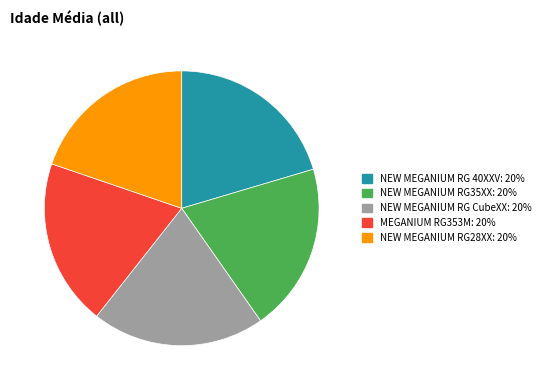

Approximately how many times larger is the value at NEW MEGANIUM RG CubeXX compared to MEGANIUM RG353M?

1.0